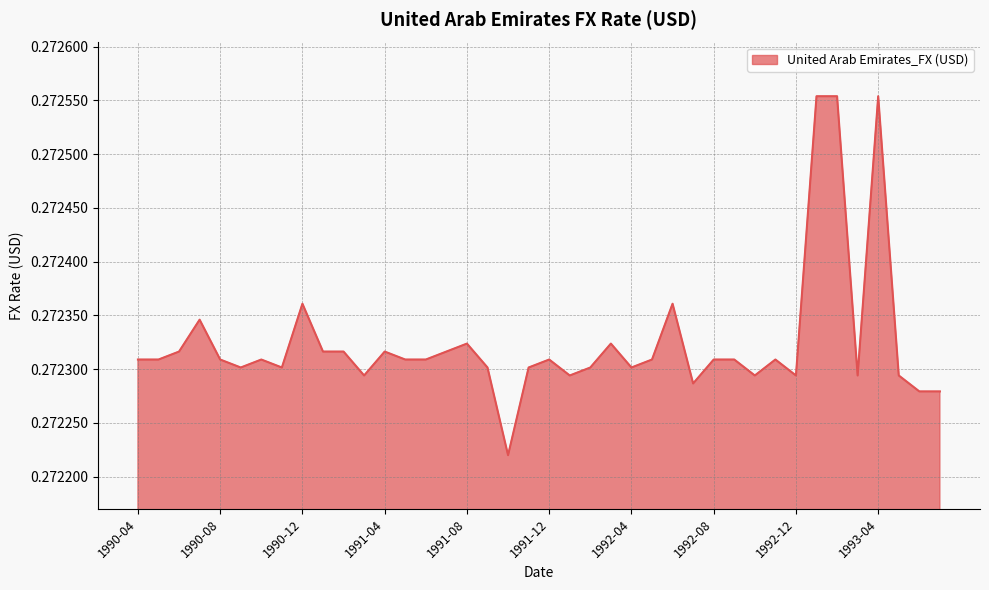

At which category does the chart reach its minimum across all series?

1991-10